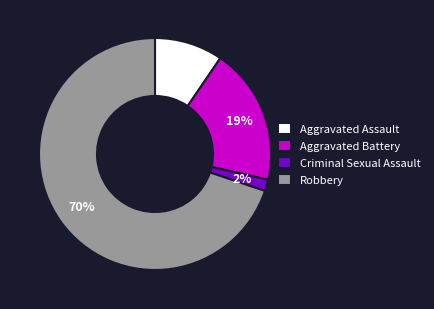

Rank the categories by value from lowest to highest.

Criminal Sexual Assault, Aggravated Assault, Aggravated Battery, Robbery